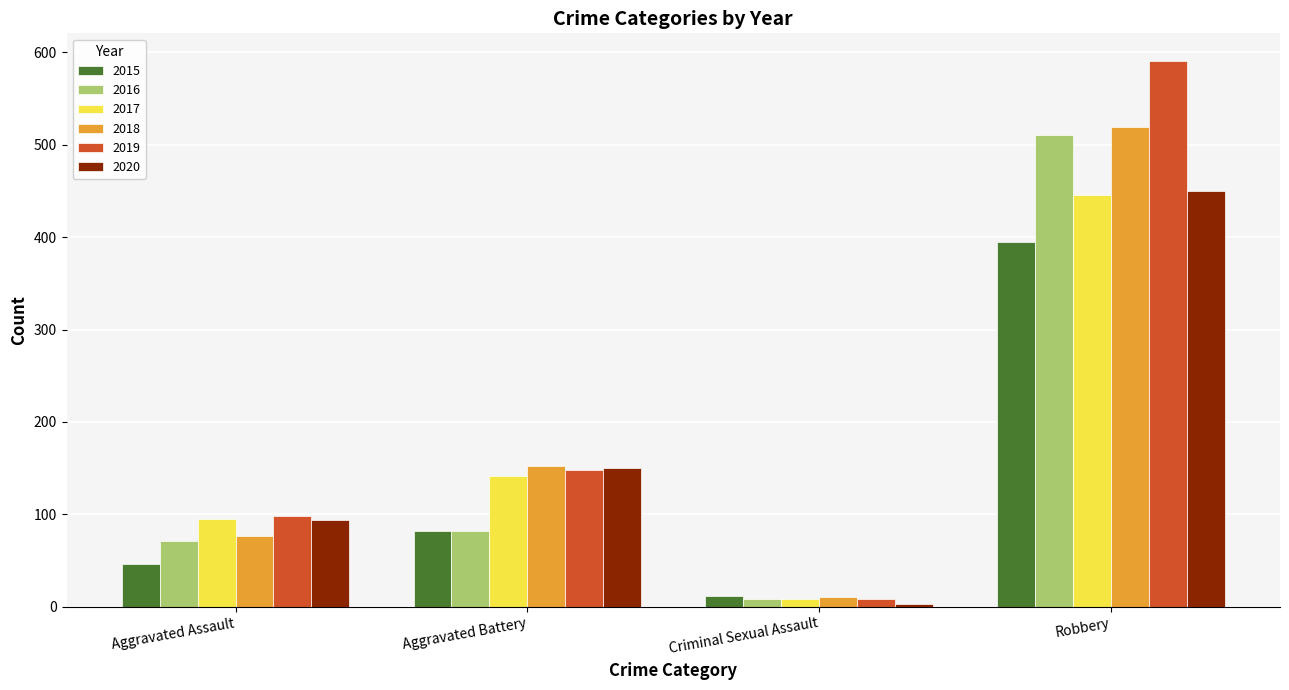

What are all the series names shown in the legend?

2015, 2016, 2017, 2018, 2019, 2020